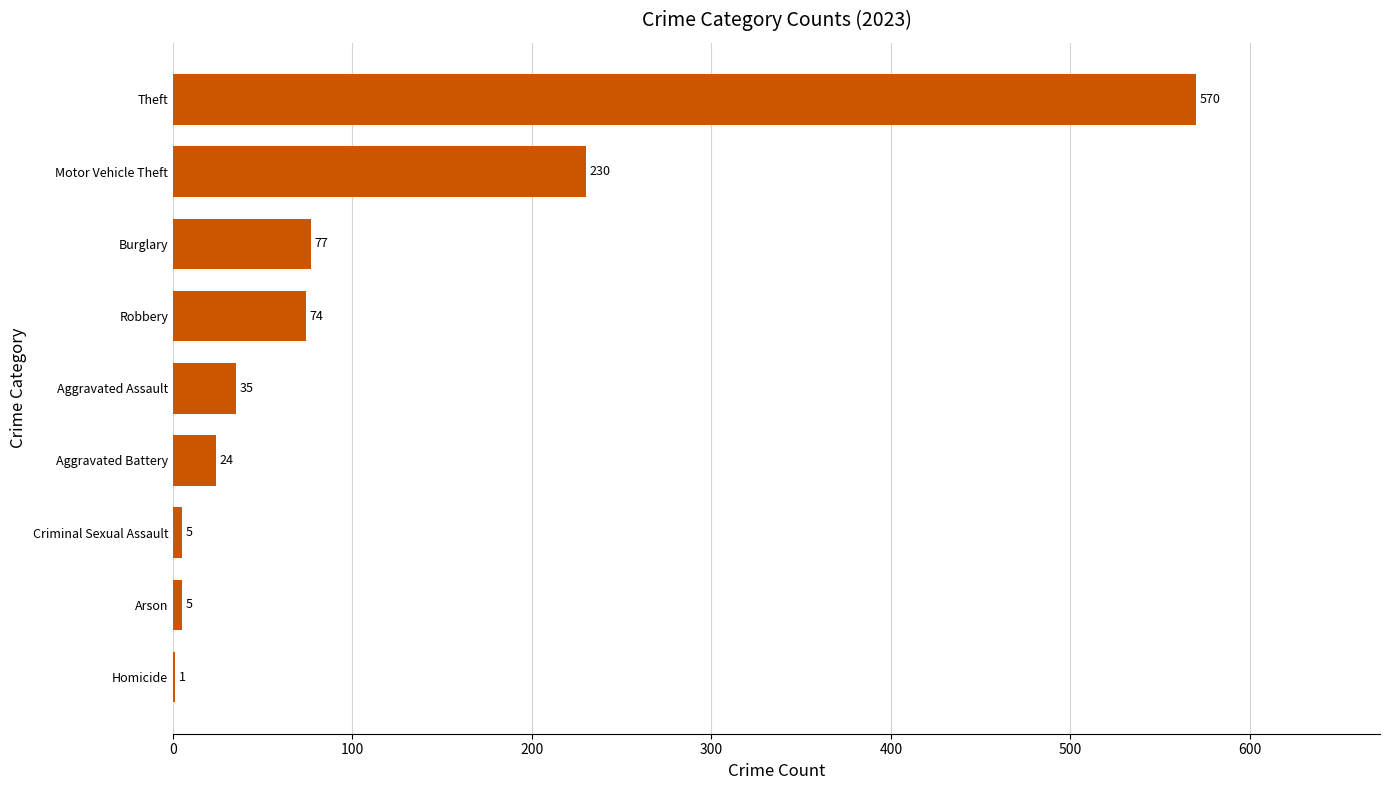

What is the change in value from Arson to Theft?

+565